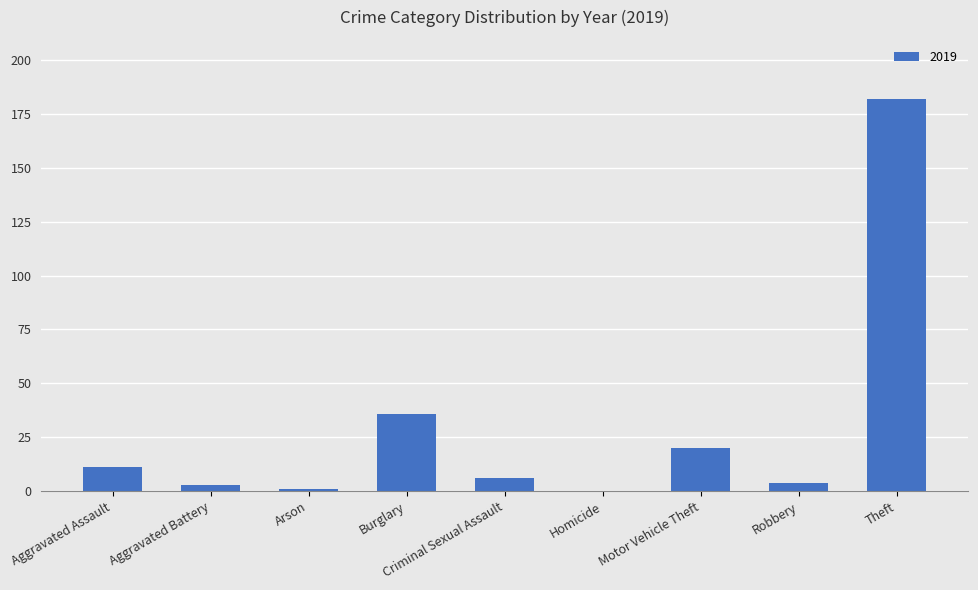

At which category does the chart reach its peak across all series?

Theft